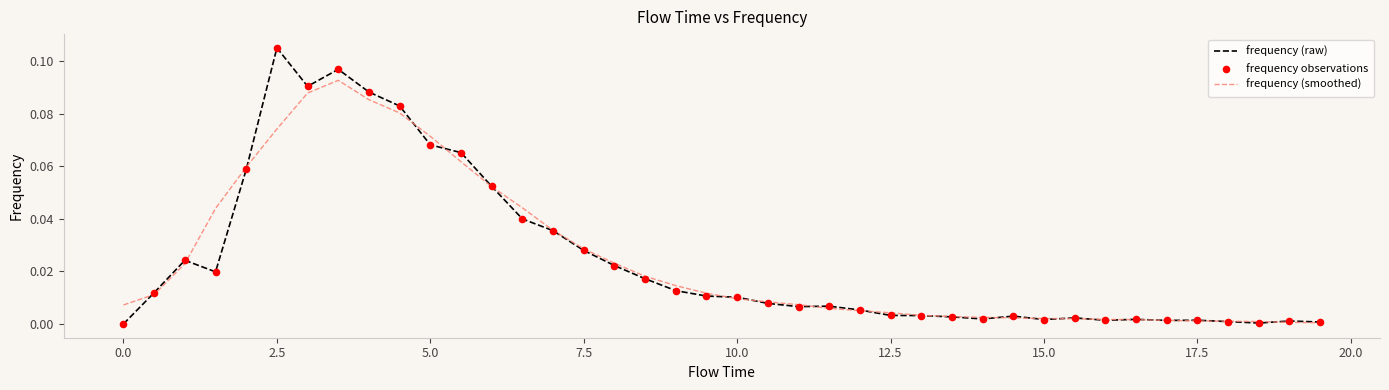

Which series has the largest range (max minus min)?

frequency (raw)